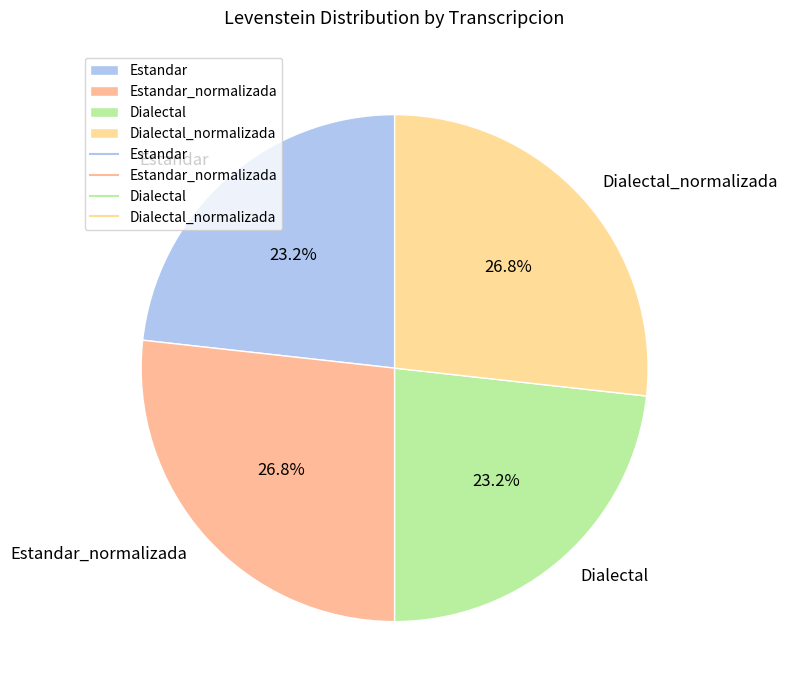

Combined, do Estandar and Dialectal account for over 50%?

No